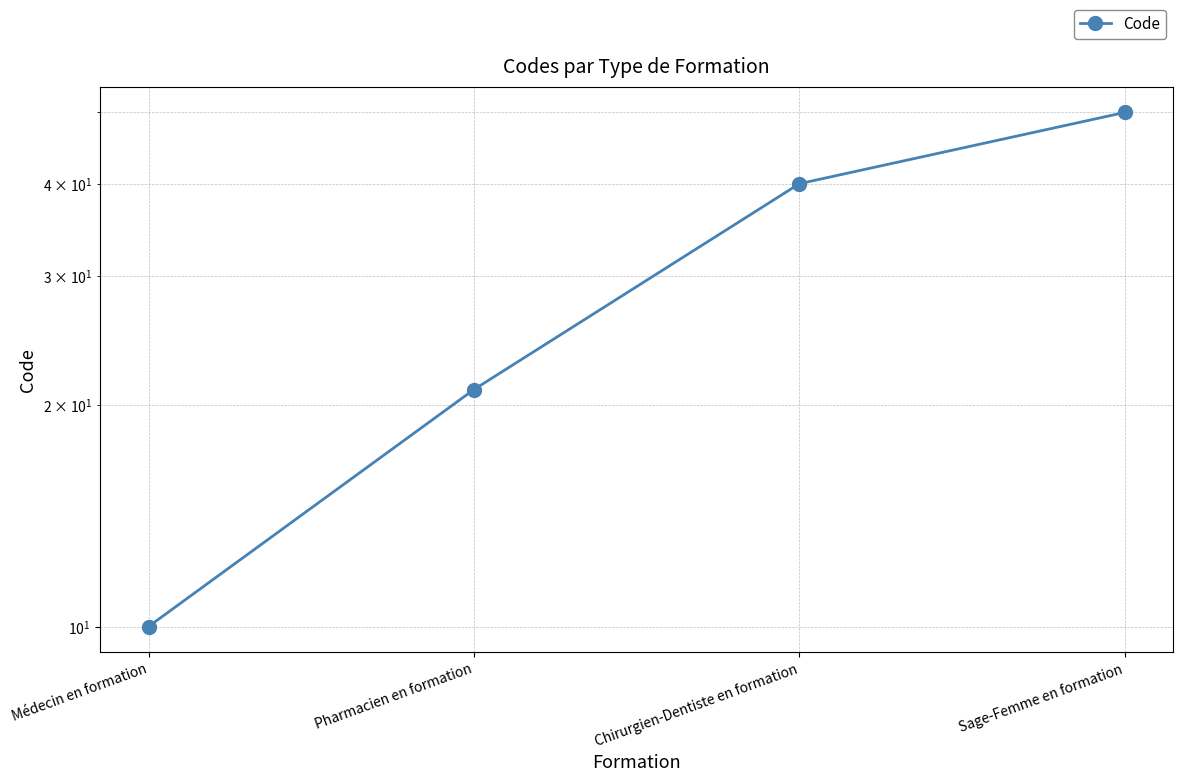

At which label is the value closest to 30?

Pharmacien en formation